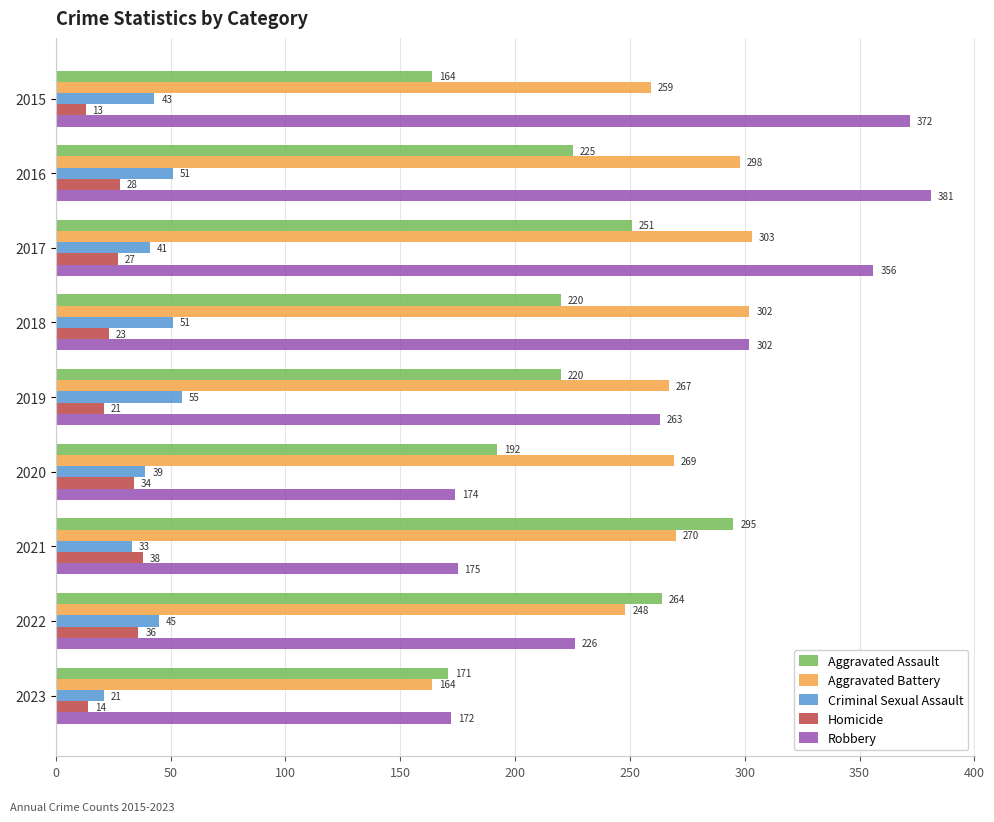

Between 2015 and 2022, which series saw the biggest shift?

Robbery